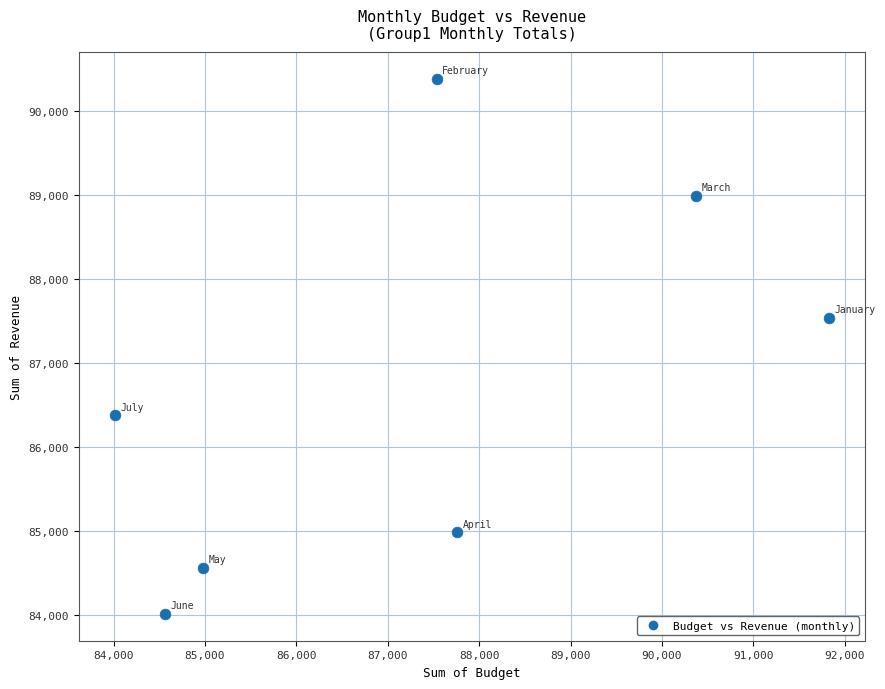

What Y value in the scatter plot is closest to 87194?

87534